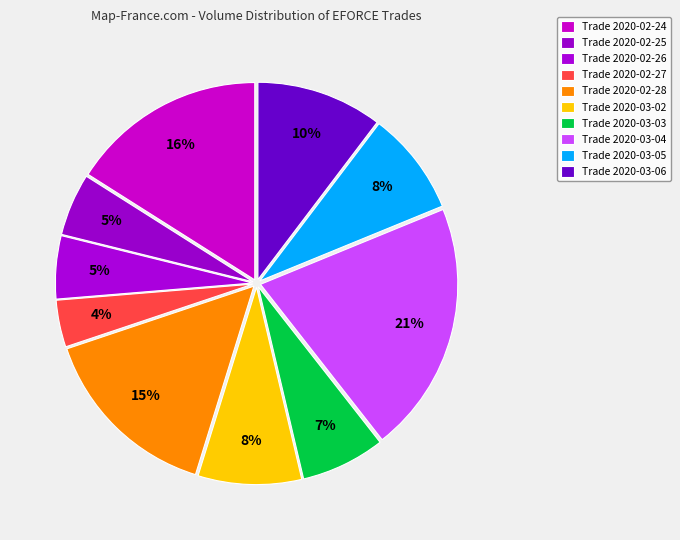

Count the number of slices in the pie.

10